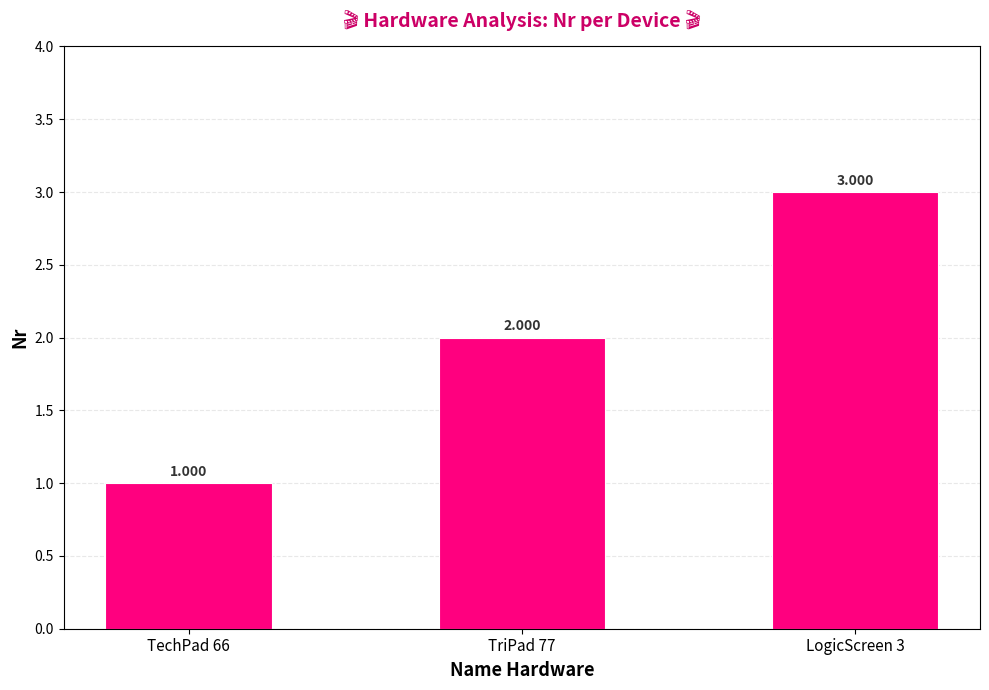

What is the value of the 3rd bar from the left?

3